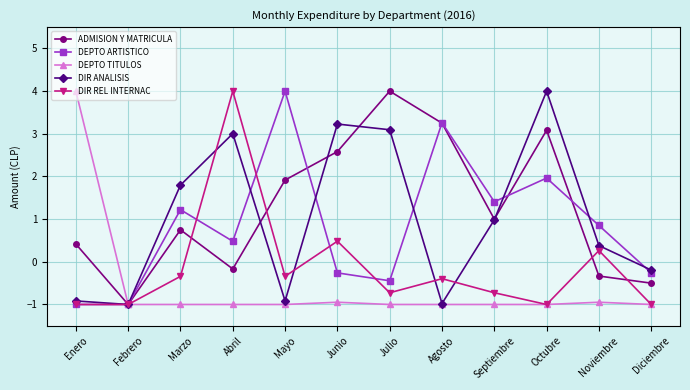

The value of ADMISION Y MATRICULA at Enero is 0.4. True or false?

True